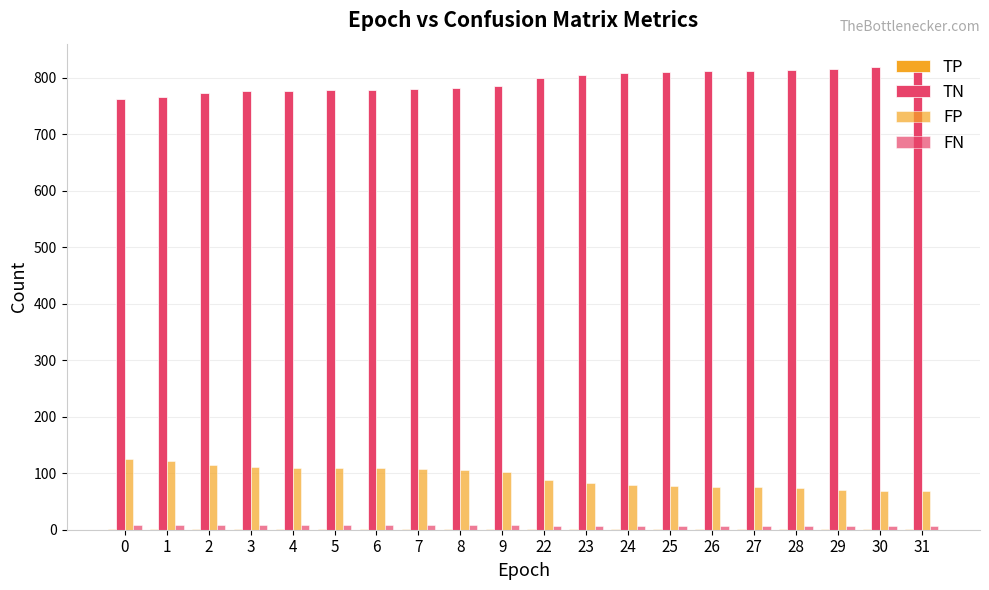

What is the average value of the TN series?

793